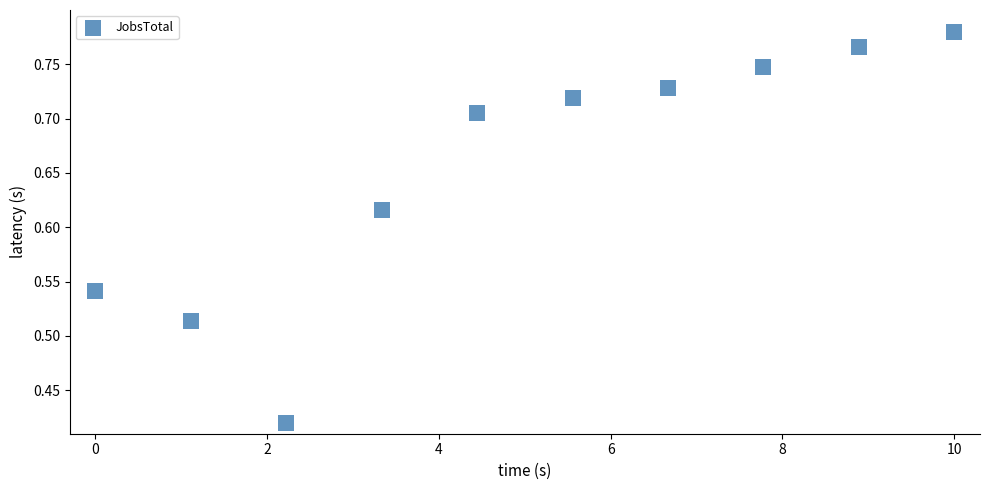

What is the average X value?

5.0